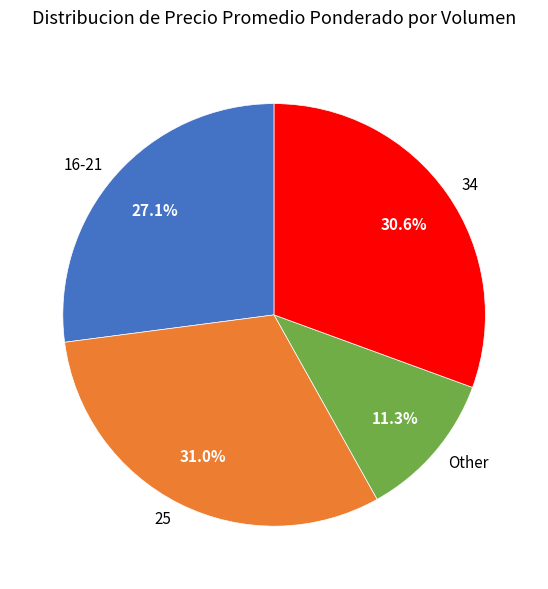

Does 16-21 represent more than half of the total?

No